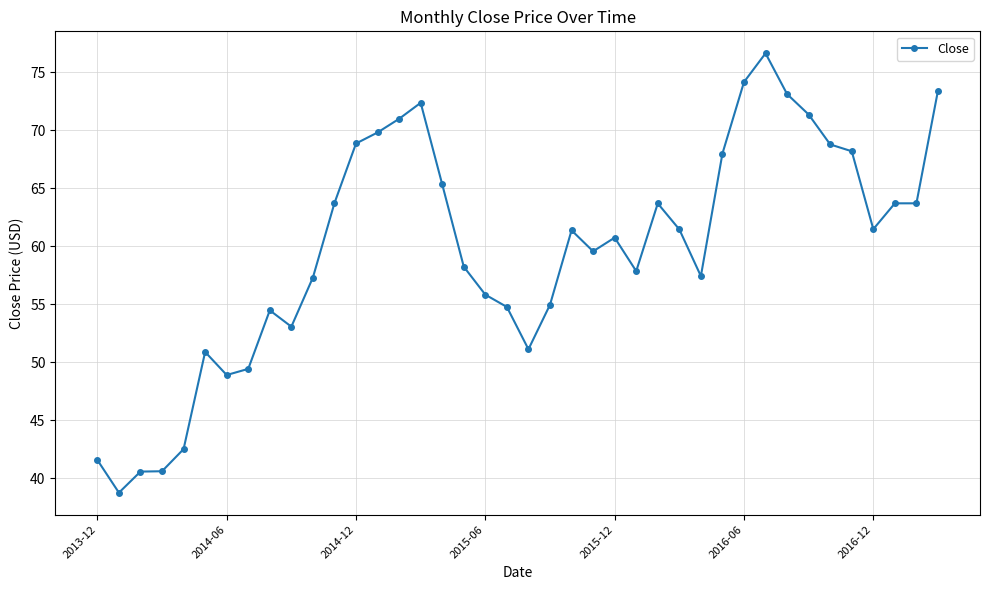

How many distinct data groups are displayed?

1